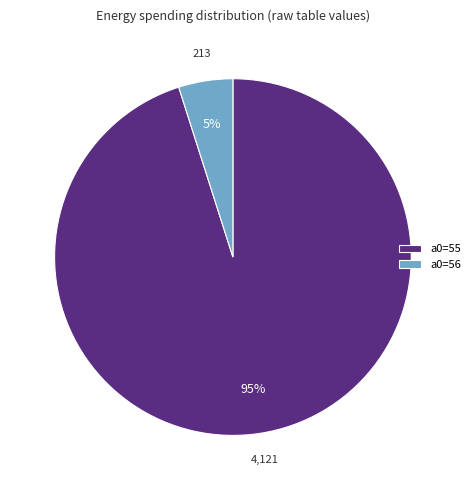

To the nearest percent, what percentage of the pie is a0=56?

5%